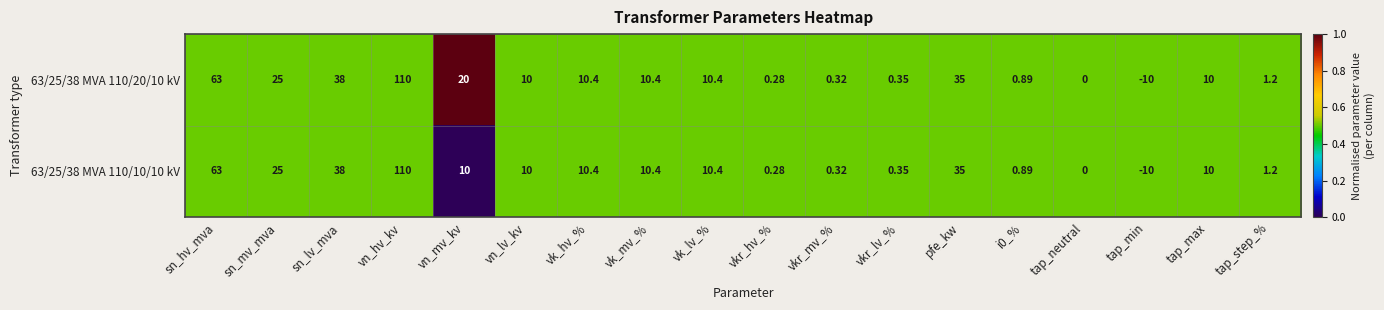

At which label does 63/25/38 MVA 110/20/10 kV reach its peak?

vn_hv_kv